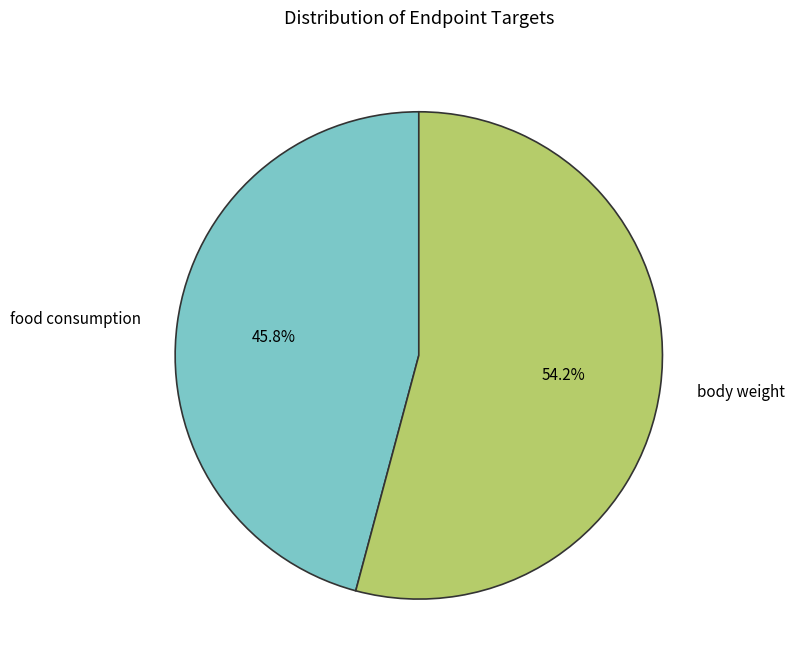

Rank the categories by value from lowest to highest.

food consumption, body weight